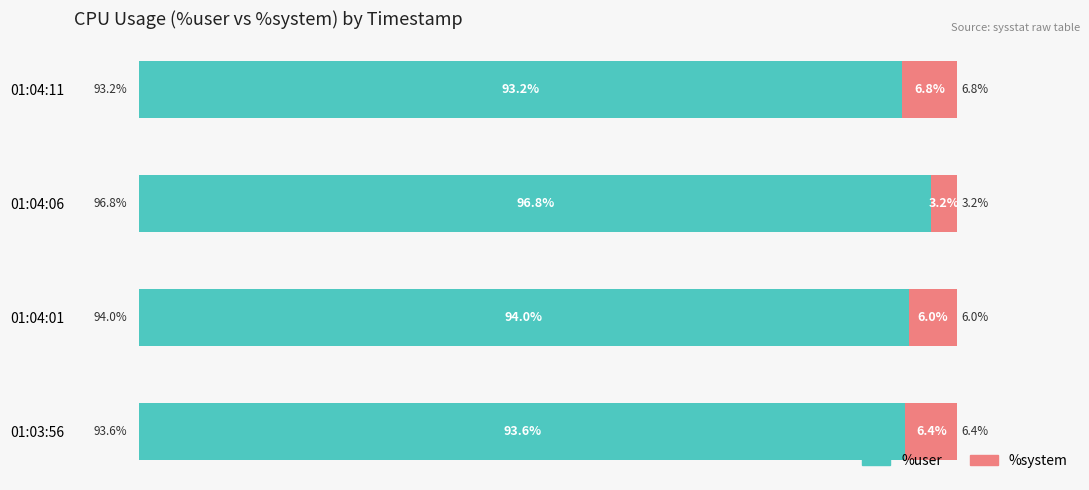

List the labels in order of %user value, largest first.

01:04:06, 01:04:01, 01:03:56, 01:04:11